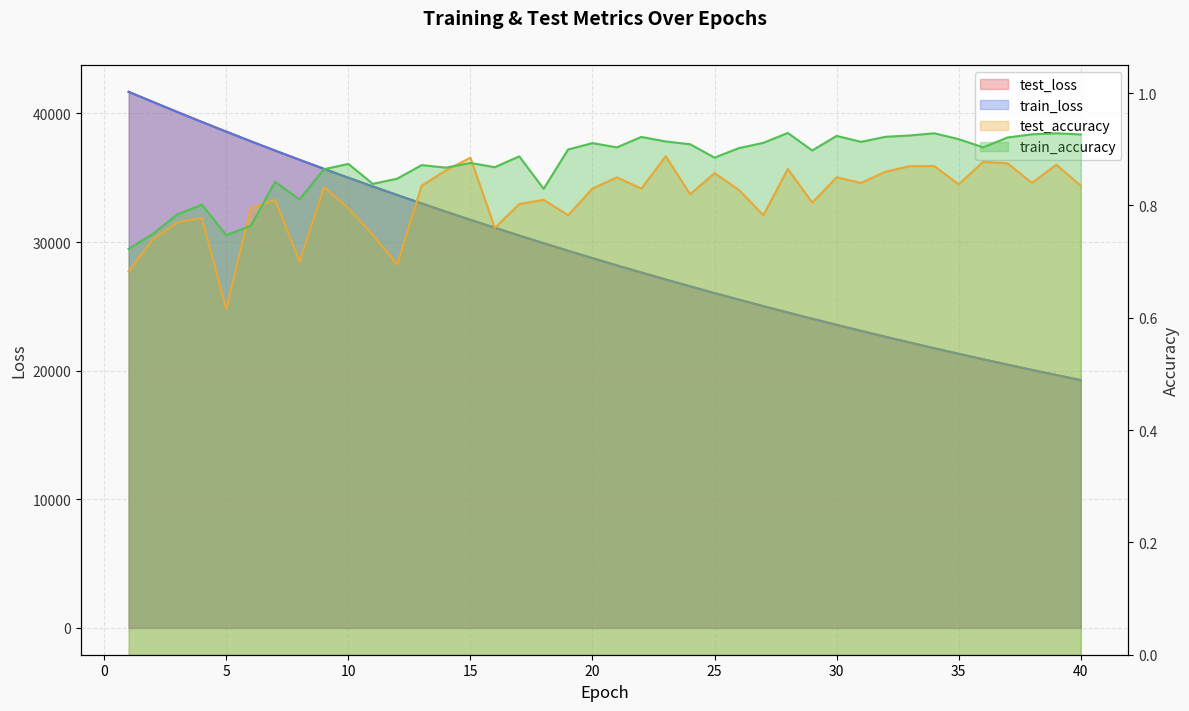

At how many categories does at least one series exceed 25551?

25